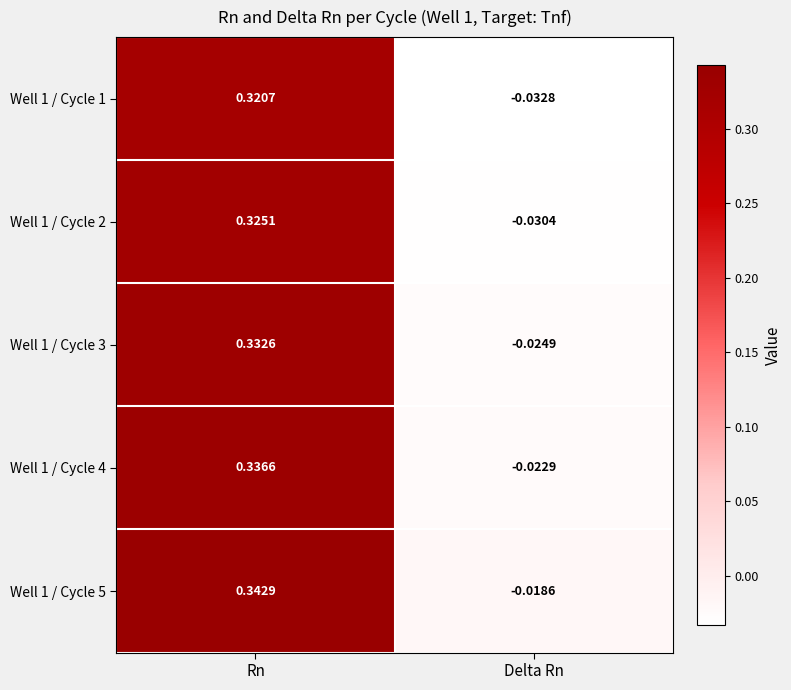

Rank the categories by Well 1 / Cycle 5 value from highest to lowest.

Rn, Delta Rn